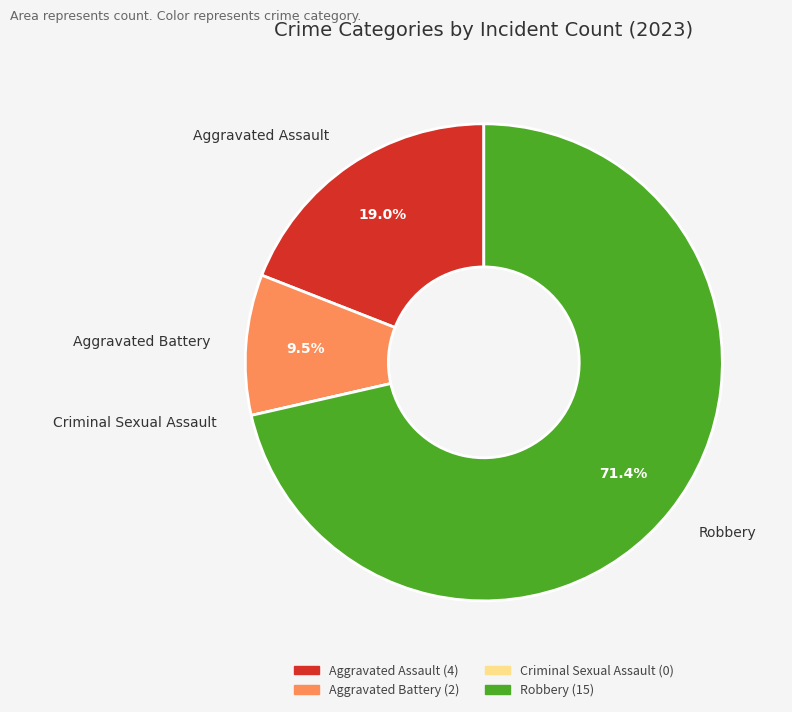

Is there any slice that represents more than half of the pie?

Yes